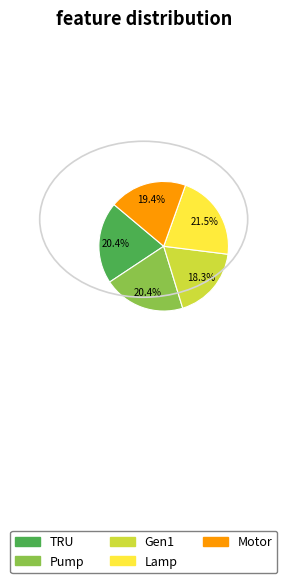

Does any single category account for the majority?

No